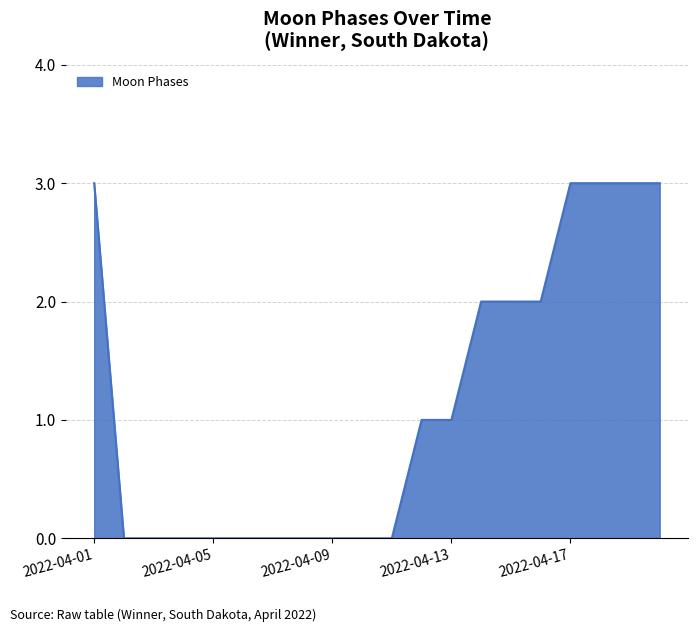

How many lines are shown in the chart?

1